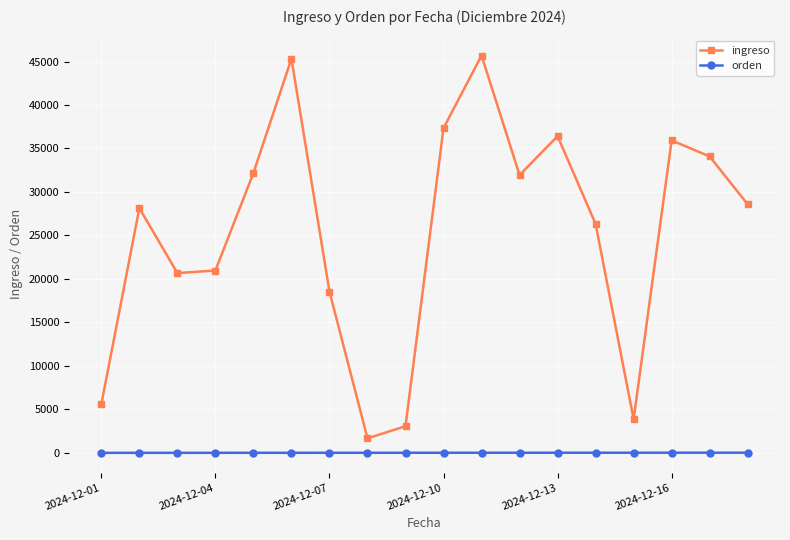

Which series has the largest range (max minus min)?

ingreso